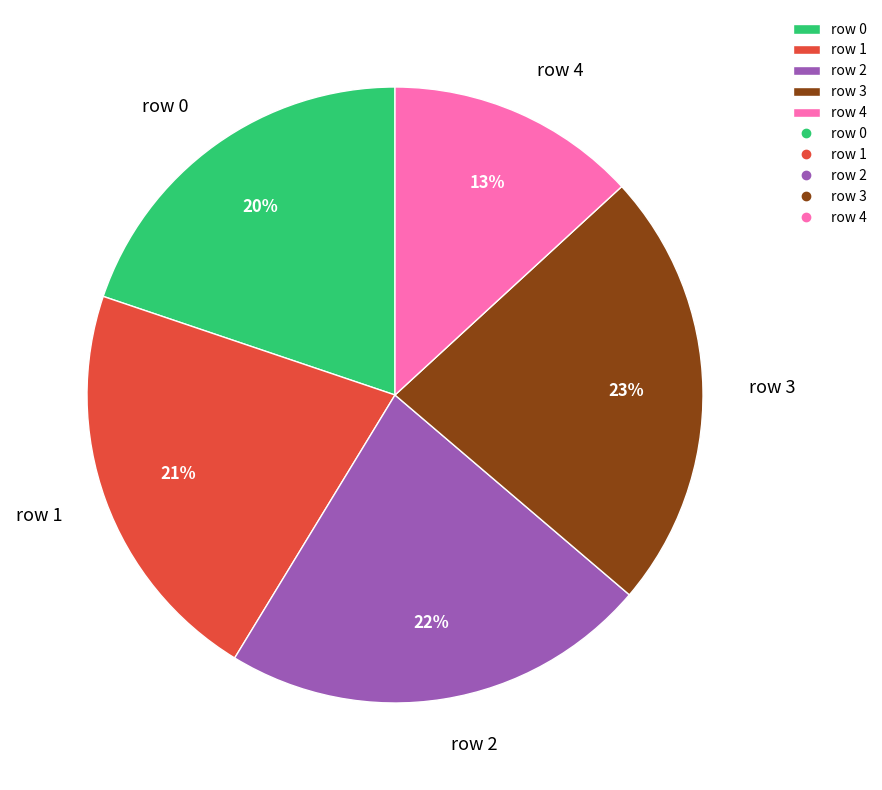

Rank the categories by value from highest to lowest.

row 3, row 2, row 1, row 0, row 4